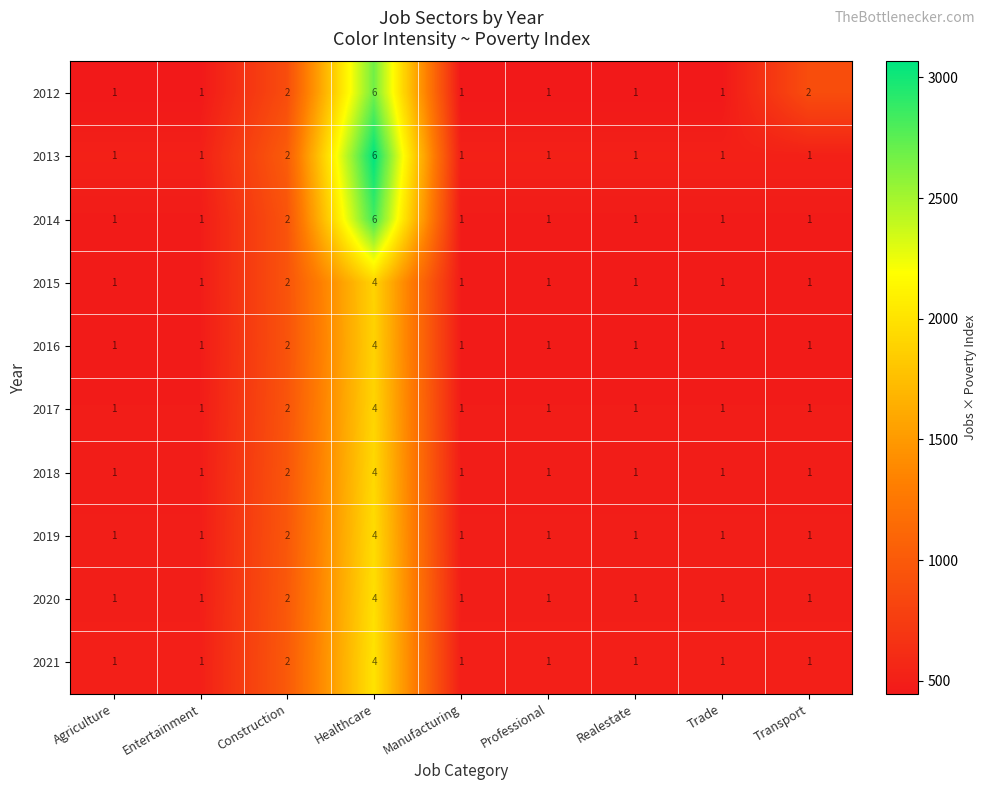

What is the difference between the highest and lowest values at Trade?

0